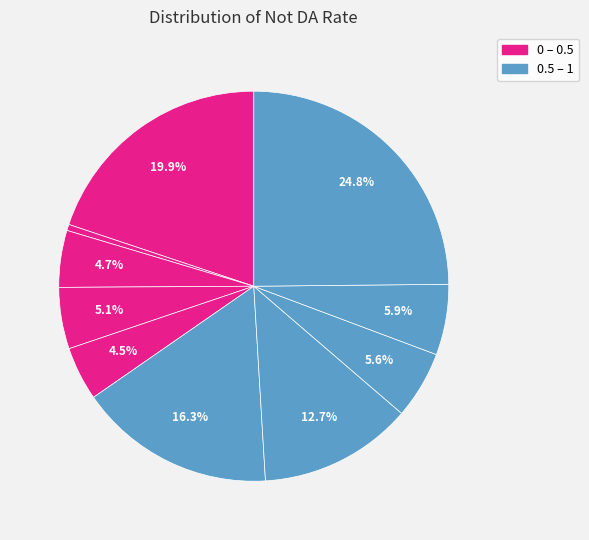

To the nearest percent, what is the average slice percentage?

10%